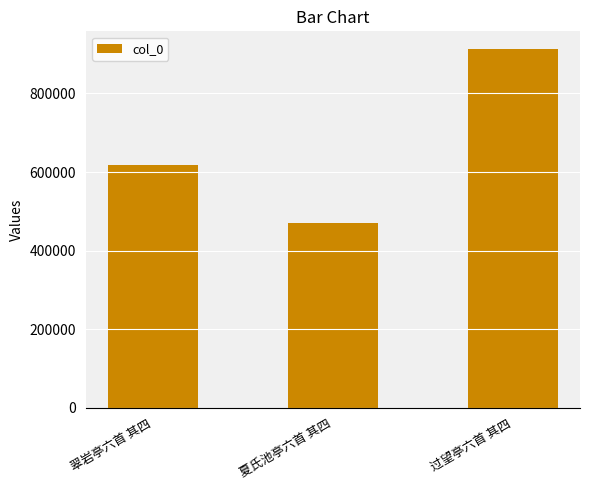

Where is the data nearest to the value 691890?

翠岩亭六首 其四